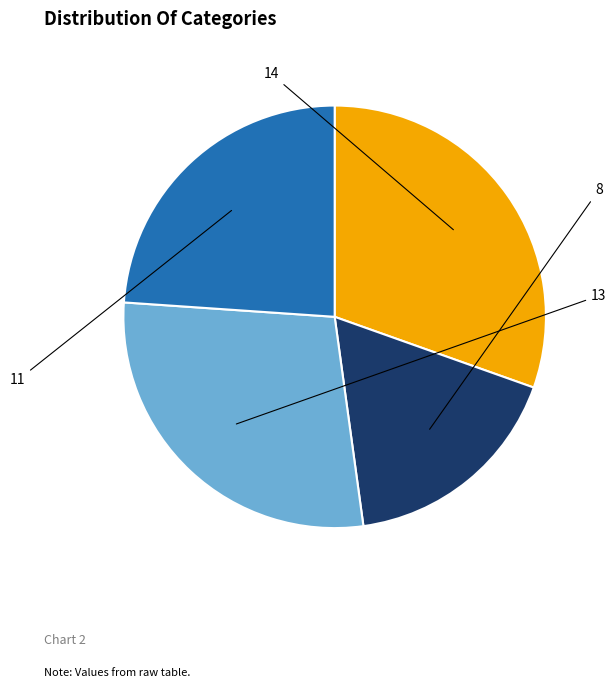

Is there a majority slice in this chart?

No